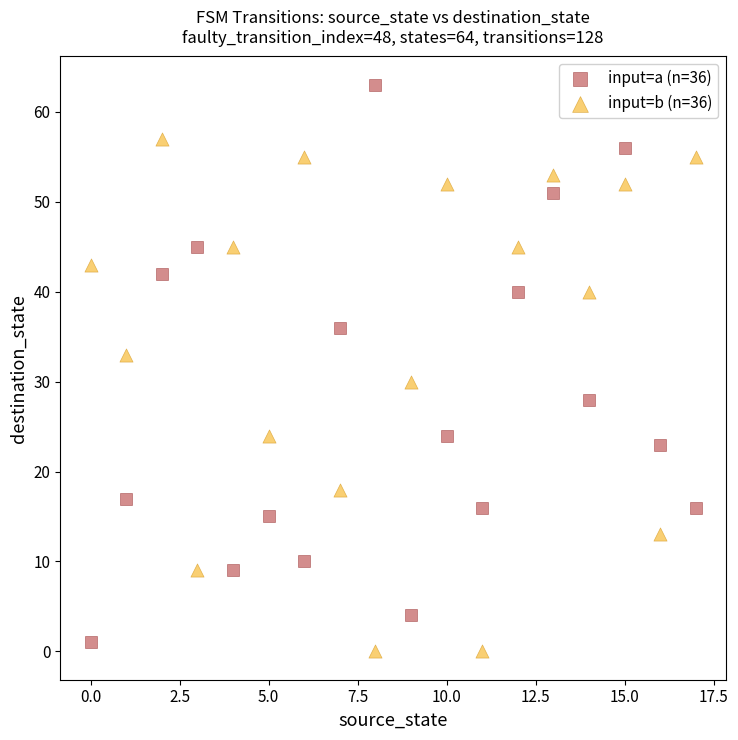

Across all data points, what is the range of Y values (max minus min)?

63